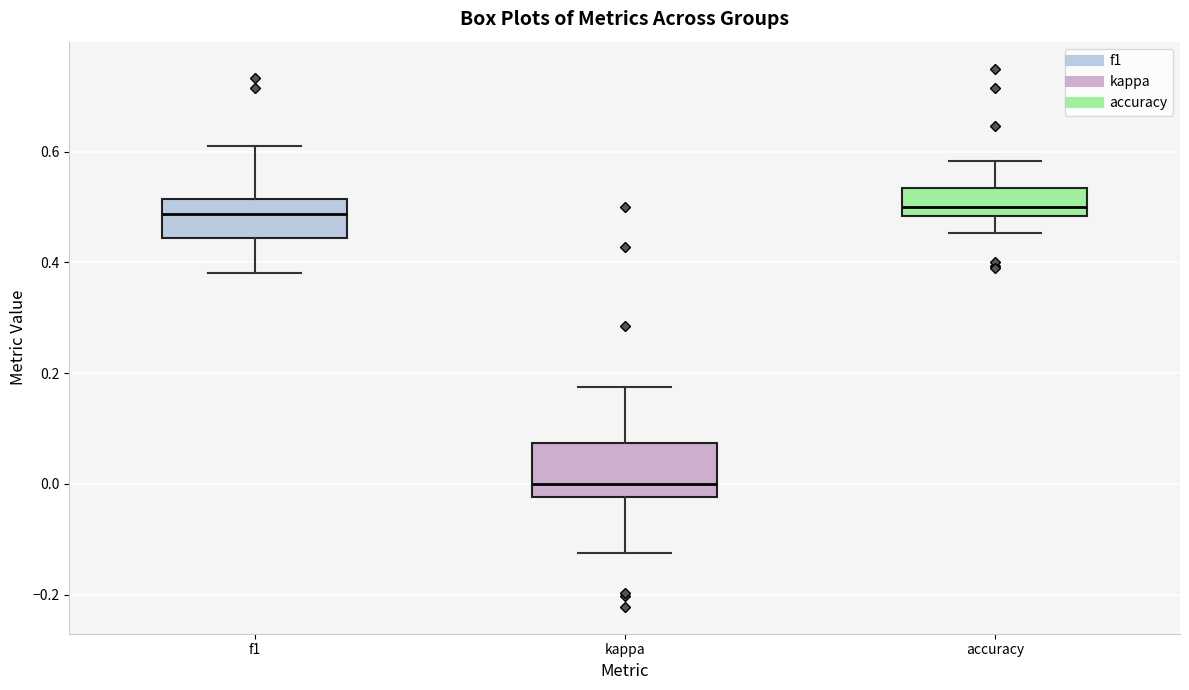

Where is the upper edge of the box for kappa on the y-axis? The values are not printed on the chart, so give them approximately, as read against the axis.

0.08